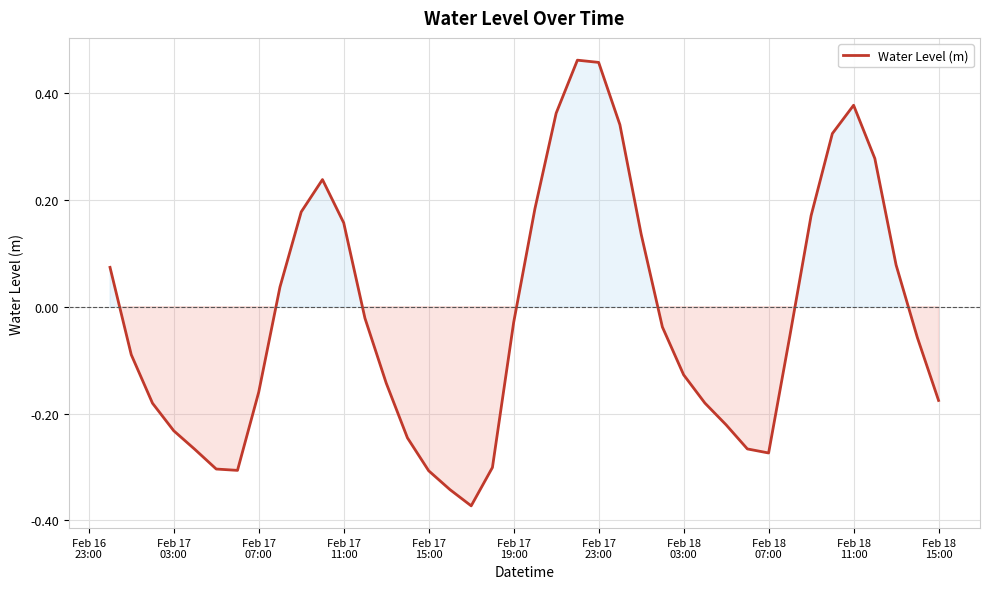

What is the difference between the maximum and minimum values?

0.8